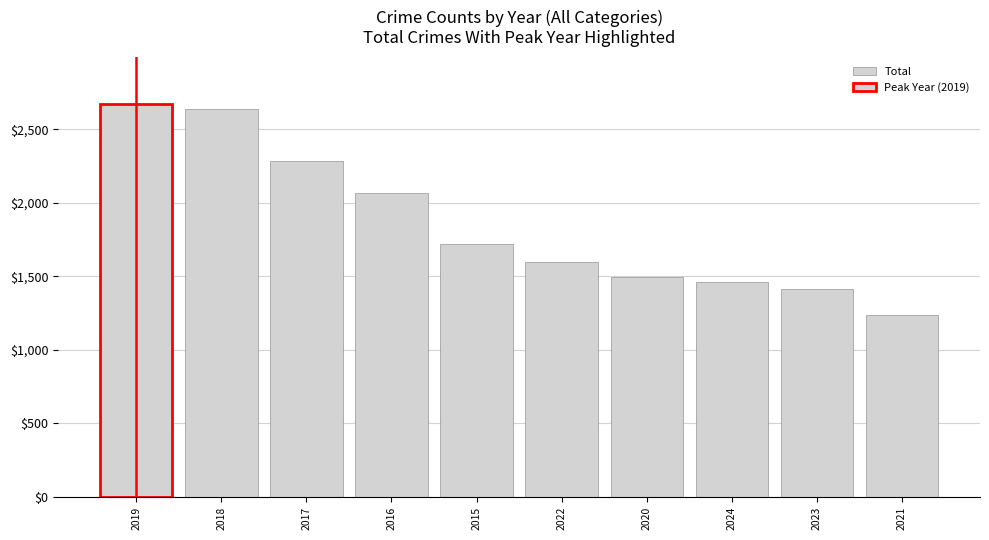

What is the change in value from 2016 to 2024?

-605